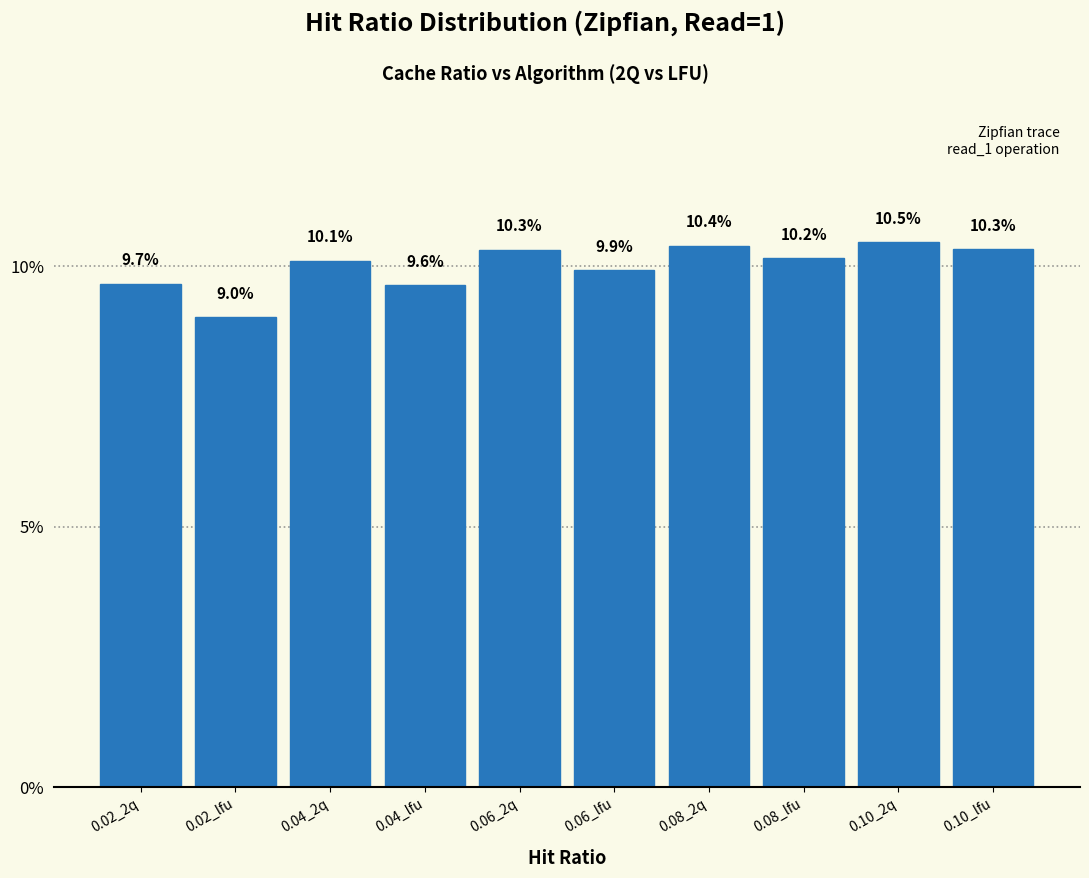

Reading right to left, what are all the values shown in this chart?

0.10_lfu=10.3	0.10_2q=10.5	0.08_lfu=10.2	0.08_2q=10.4	0.06_lfu=9.9	0.06_2q=10.3	0.04_lfu=9.6	0.04_2q=10.1	0.02_lfu=9.0	0.02_2q=9.7